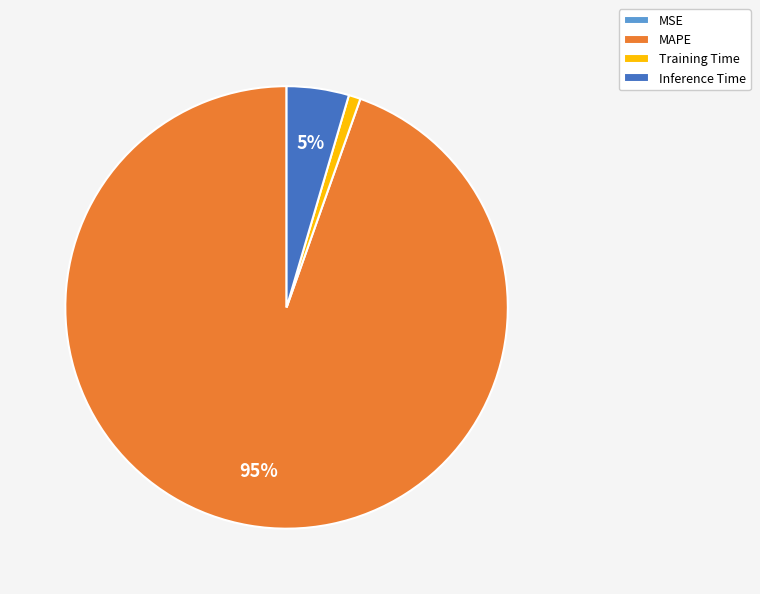

Combined, do Training Time and MAPE account for over 50%?

Yes